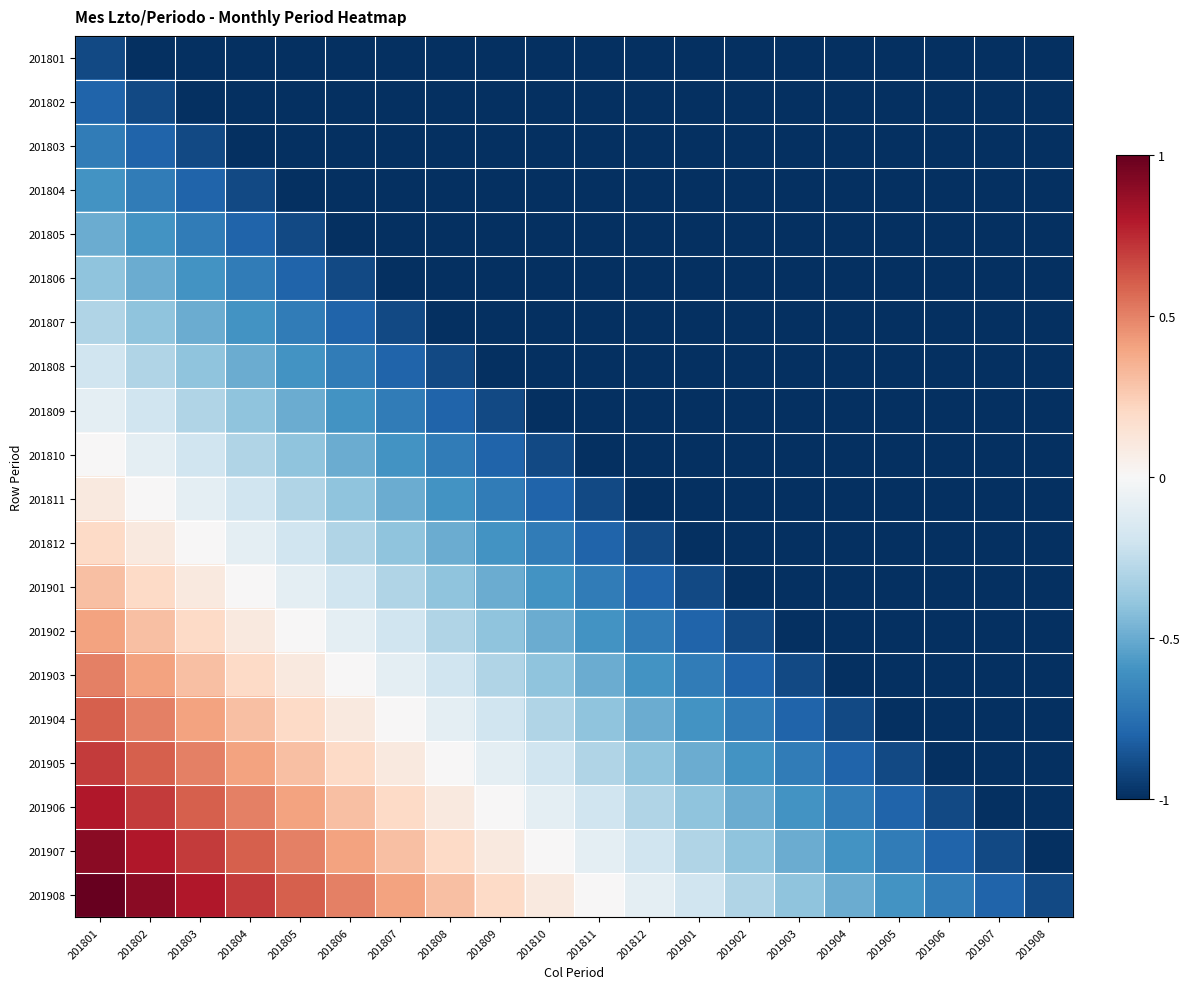

Reading left to right, extract all data points from this chart.

201801: 201801=-0.9	201802=-1.0	201803=-1.0	201804=-1.0	201805=-1.0	201806=-1.0	201807=-1.0	201808=-1.0	201809=-1.0	201810=-1.0	201811=-1.0	201812=-1.0	201901=-1.0	201902=-1.0	201903=-1.0	201904=-1.0	201905=-1.0	201906=-1.0	201907=-1.0	201908=-1.0
201802: 201801=-0.8	201802=-0.9	201803=-1.0	201804=-1.0	201805=-1.0	201806=-1.0	201807=-1.0	201808=-1.0	201809=-1.0	201810=-1.0	201811=-1.0	201812=-1.0	201901=-1.0	201902=-1.0	201903=-1.0	201904=-1.0	201905=-1.0	201906=-1.0	201907=-1.0	201908=-1.0
201803: 201801=-0.7	201802=-0.8	201803=-0.9	201804=-1.0	201805=-1.0	201806=-1.0	201807=-1.0	201808=-1.0	201809=-1.0	201810=-1.0	201811=-1.0	201812=-1.0	201901=-1.0	201902=-1.0	201903=-1.0	201904=-1.0	201905=-1.0	201906=-1.0	201907=-1.0	201908=-1.0
201804: 201801=-0.6	201802=-0.7	201803=-0.8	201804=-0.9	201805=-1.0	201806=-1.0	201807=-1.0	201808=-1.0	201809=-1.0	201810=-1.0	201811=-1.0	201812=-1.0	201901=-1.0	201902=-1.0	201903=-1.0	201904=-1.0	201905=-1.0	201906=-1.0	201907=-1.0	201908=-1.0
201805: 201801=-0.5	201802=-0.6	201803=-0.7	201804=-0.8	201805=-0.9	201806=-1.0	201807=-1.0	201808=-1.0	201809=-1.0	201810=-1.0	201811=-1.0	201812=-1.0	201901=-1.0	201902=-1.0	201903=-1.0	201904=-1.0	201905=-1.0	201906=-1.0	201907=-1.0	201908=-1.0
201806: 201801=-0.4	201802=-0.5	201803=-0.6	201804=-0.7	201805=-0.8	201806=-0.9	201807=-1.0	201808=-1.0	201809=-1.0	201810=-1.0	201811=-1.0	201812=-1.0	201901=-1.0	201902=-1.0	201903=-1.0	201904=-1.0	201905=-1.0	201906=-1.0	201907=-1.0	201908=-1.0
201807: 201801=-0.3	201802=-0.4	201803=-0.5	201804=-0.6	201805=-0.7	201806=-0.8	201807=-0.9	201808=-1.0	201809=-1.0	201810=-1.0	201811=-1.0	201812=-1.0	201901=-1.0	201902=-1.0	201903=-1.0	201904=-1.0	201905=-1.0	201906=-1.0	201907=-1.0	201908=-1.0
201808: 201801=-0.2	201802=-0.3	201803=-0.4	201804=-0.5	201805=-0.6	201806=-0.7	201807=-0.8	201808=-0.9	201809=-1.0	201810=-1.0	201811=-1.0	201812=-1.0	201901=-1.0	201902=-1.0	201903=-1.0	201904=-1.0	201905=-1.0	201906=-1.0	201907=-1.0	201908=-1.0
201809: 201801=-0.1	201802=-0.2	201803=-0.3	201804=-0.4	201805=-0.5	201806=-0.6	201807=-0.7	201808=-0.8	201809=-0.9	201810=-1.0	201811=-1.0	201812=-1.0	201901=-1.0	201902=-1.0	201903=-1.0	201904=-1.0	201905=-1.0	201906=-1.0	201907=-1.0	201908=-1.0
201810: 201801=0.0	201802=-0.1	201803=-0.2	201804=-0.3	201805=-0.4	201806=-0.5	201807=-0.6	201808=-0.7	201809=-0.8	201810=-0.9	201811=-1.0	201812=-1.0	201901=-1.0	201902=-1.0	201903=-1.0	201904=-1.0	201905=-1.0	201906=-1.0	201907=-1.0	201908=-1.0
201811: 201801=0.1	201802=0.0	201803=-0.1	201804=-0.2	201805=-0.3	201806=-0.4	201807=-0.5	201808=-0.6	201809=-0.7	201810=-0.8	201811=-0.9	201812=-1.0	201901=-1.0	201902=-1.0	201903=-1.0	201904=-1.0	201905=-1.0	201906=-1.0	201907=-1.0	201908=-1.0
201812: 201801=0.2	201802=0.1	201803=0.0	201804=-0.1	201805=-0.2	201806=-0.3	201807=-0.4	201808=-0.5	201809=-0.6	201810=-0.7	201811=-0.8	201812=-0.9	201901=-1.0	201902=-1.0	201903=-1.0	201904=-1.0	201905=-1.0	201906=-1.0	201907=-1.0	201908=-1.0
201901: 201801=0.3	201802=0.2	201803=0.1	201804=0.0	201805=-0.1	201806=-0.2	201807=-0.3	201808=-0.4	201809=-0.5	201810=-0.6	201811=-0.7	201812=-0.8	201901=-0.9	201902=-1.0	201903=-1.0	201904=-1.0	201905=-1.0	201906=-1.0	201907=-1.0	201908=-1.0
201902: 201801=0.4	201802=0.3	201803=0.2	201804=0.1	201805=0.0	201806=-0.1	201807=-0.2	201808=-0.3	201809=-0.4	201810=-0.5	201811=-0.6	201812=-0.7	201901=-0.8	201902=-0.9	201903=-1.0	201904=-1.0	201905=-1.0	201906=-1.0	201907=-1.0	201908=-1.0
201903: 201801=0.5	201802=0.4	201803=0.3	201804=0.2	201805=0.1	201806=0.0	201807=-0.1	201808=-0.2	201809=-0.3	201810=-0.4	201811=-0.5	201812=-0.6	201901=-0.7	201902=-0.8	201903=-0.9	201904=-1.0	201905=-1.0	201906=-1.0	201907=-1.0	201908=-1.0
201904: 201801=0.6	201802=0.5	201803=0.4	201804=0.3	201805=0.2	201806=0.1	201807=0.0	201808=-0.1	201809=-0.2	201810=-0.3	201811=-0.4	201812=-0.5	201901=-0.6	201902=-0.7	201903=-0.8	201904=-0.9	201905=-1.0	201906=-1.0	201907=-1.0	201908=-1.0
201905: 201801=0.7	201802=0.6	201803=0.5	201804=0.4	201805=0.3	201806=0.2	201807=0.1	201808=0.0	201809=-0.1	201810=-0.2	201811=-0.3	201812=-0.4	201901=-0.5	201902=-0.6	201903=-0.7	201904=-0.8	201905=-0.9	201906=-1.0	201907=-1.0	201908=-1.0
201906: 201801=0.8	201802=0.7	201803=0.6	201804=0.5	201805=0.4	201806=0.3	201807=0.2	201808=0.1	201809=0.0	201810=-0.1	201811=-0.2	201812=-0.3	201901=-0.4	201902=-0.5	201903=-0.6	201904=-0.7	201905=-0.8	201906=-0.9	201907=-1.0	201908=-1.0
201907: 201801=0.9	201802=0.8	201803=0.7	201804=0.6	201805=0.5	201806=0.4	201807=0.3	201808=0.2	201809=0.1	201810=0.0	201811=-0.1	201812=-0.2	201901=-0.3	201902=-0.4	201903=-0.5	201904=-0.6	201905=-0.7	201906=-0.8	201907=-0.9	201908=-1.0
201908: 201801=1.0	201802=0.9	201803=0.8	201804=0.7	201805=0.6	201806=0.5	201807=0.4	201808=0.3	201809=0.2	201810=0.1	201811=0.0	201812=-0.1	201901=-0.2	201902=-0.3	201903=-0.4	201904=-0.5	201905=-0.6	201906=-0.7	201907=-0.8	201908=-0.9